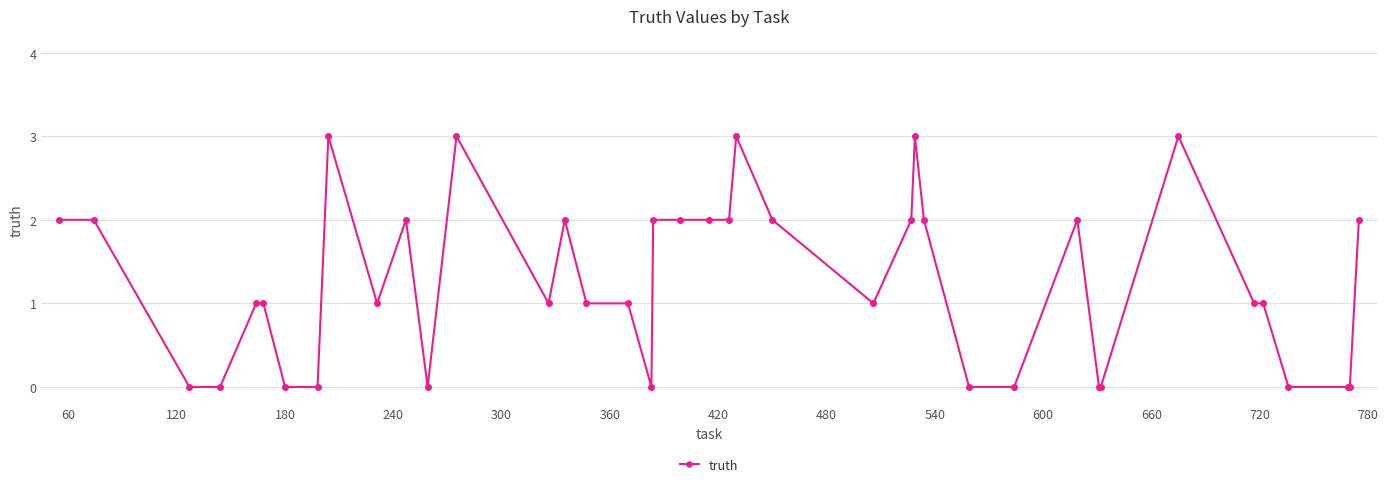

What is the difference between the second highest and minimum values?

3